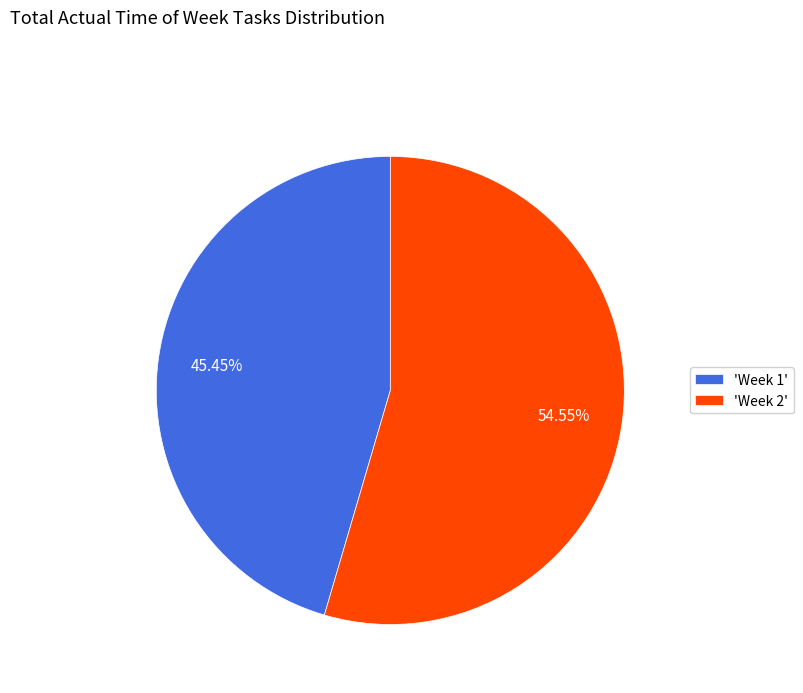

Is 'Week 2' the majority of the pie?

Yes